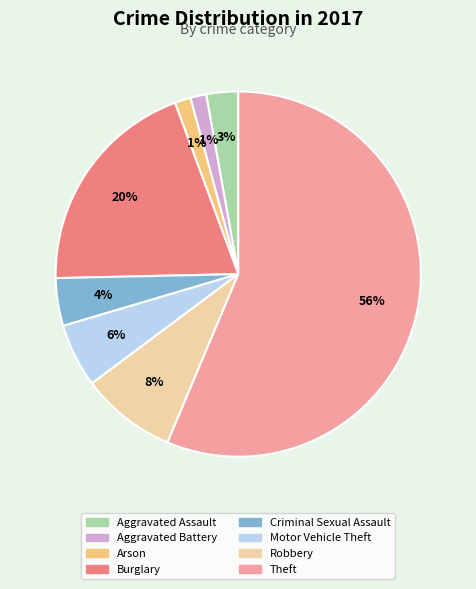

To the nearest percent, what is the combined percentage of Theft and Criminal Sexual Assault?

61%